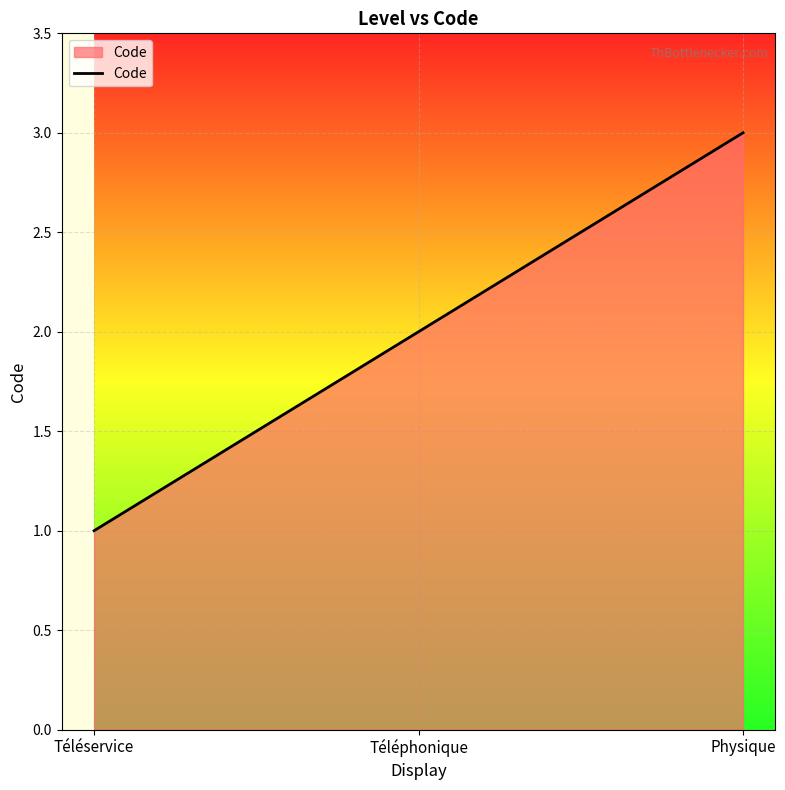

What is the ratio of the value at Téléservice to the value at Physique?

0.3